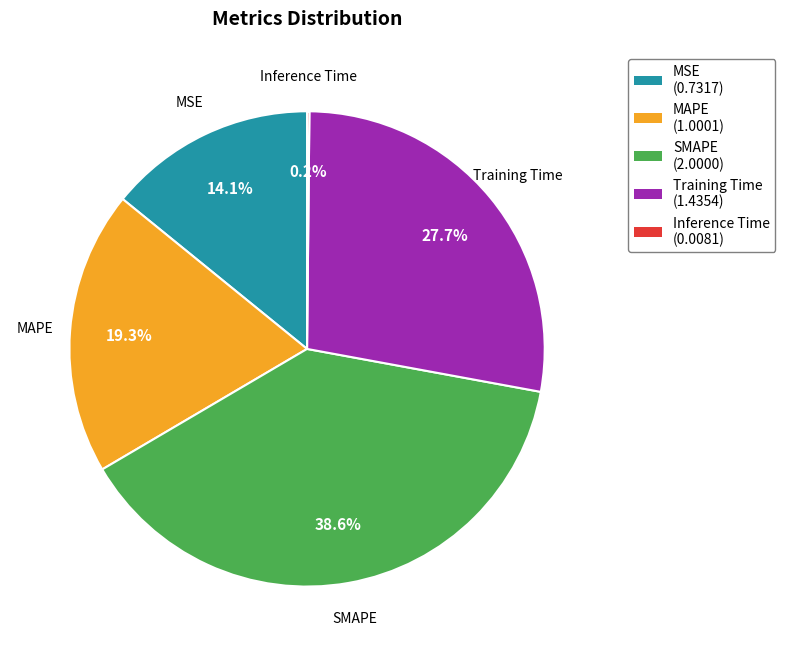

Does Training Time represent more than half of the total?

No